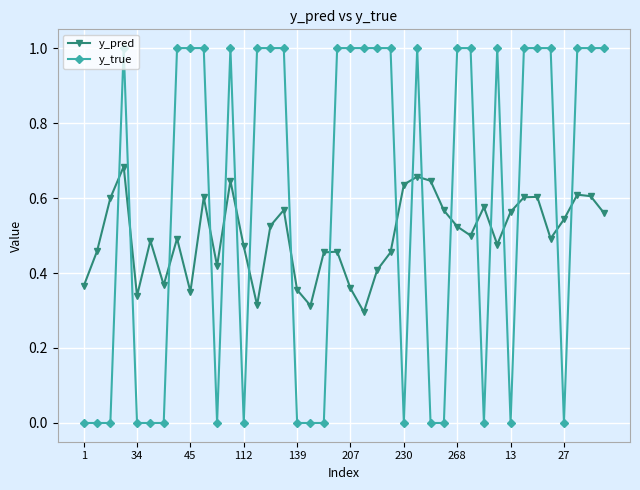

What is the greatest value displayed?

1.0